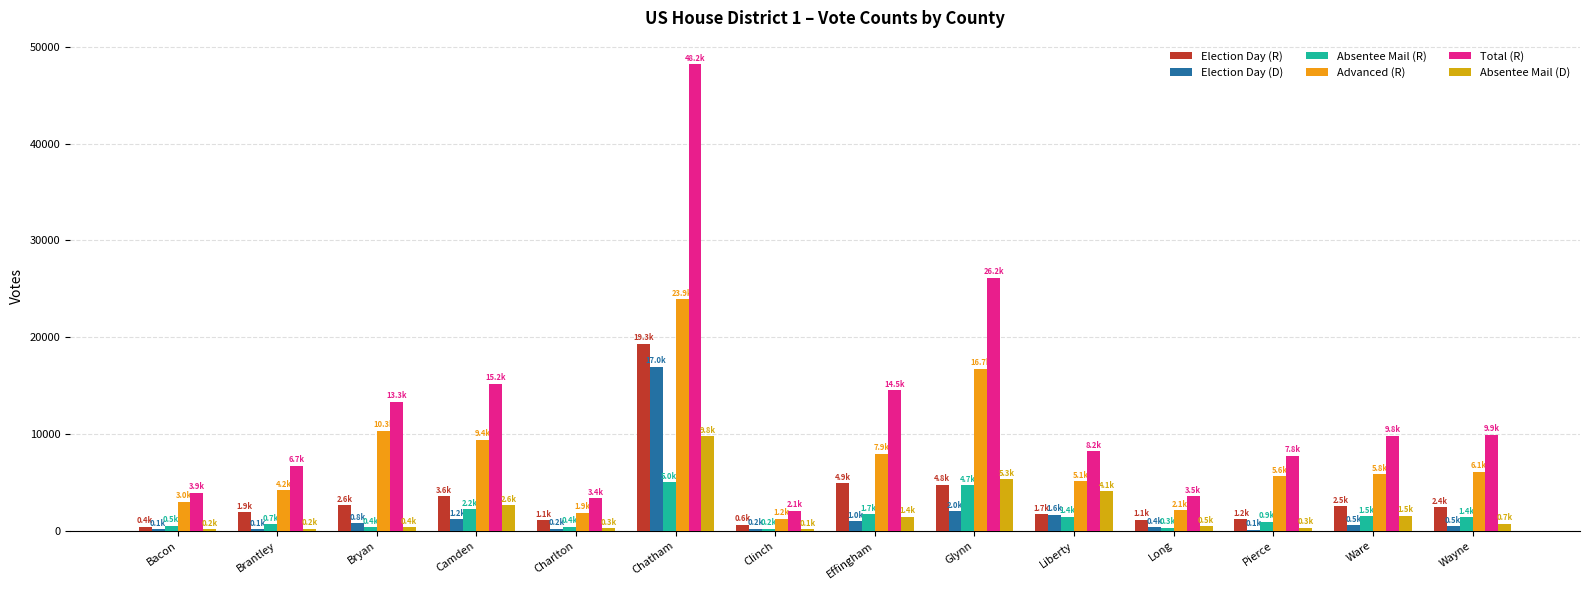

What is the highest value of the Election Day (R) series?

19345